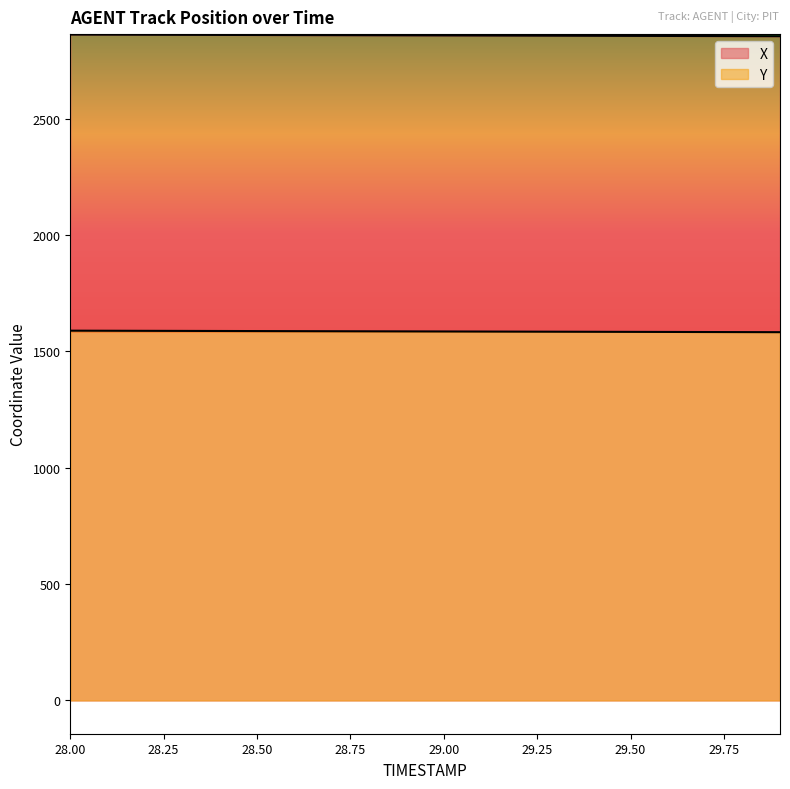

How many values in the Y series are below 1585?

9